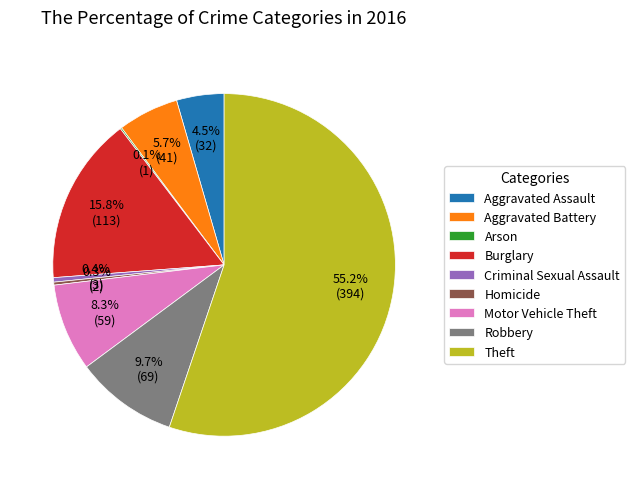

To the nearest percent, what is the combined percentage of Homicide and Criminal Sexual Assault?

1%